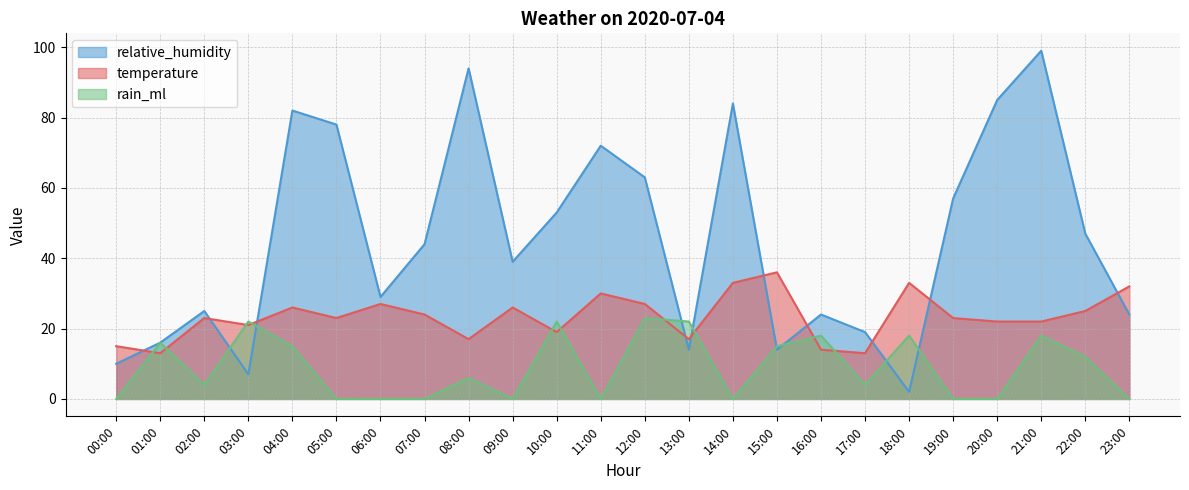

Rank the categories by relative_humidity value from highest to lowest.

21:00, 08:00, 20:00, 14:00, 04:00, 05:00, 11:00, 12:00, 19:00, 10:00, 22:00, 07:00, 09:00, 06:00, 02:00, 16:00, 23:00, 17:00, 01:00, 13:00, 15:00, 00:00, 03:00, 18:00